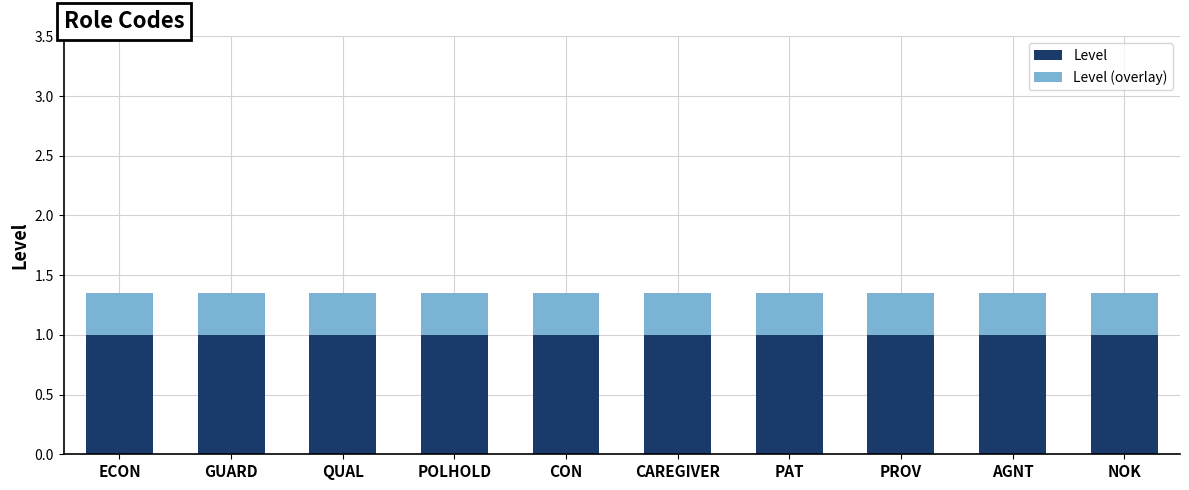

What value does the Level series have at PAT?

1.0